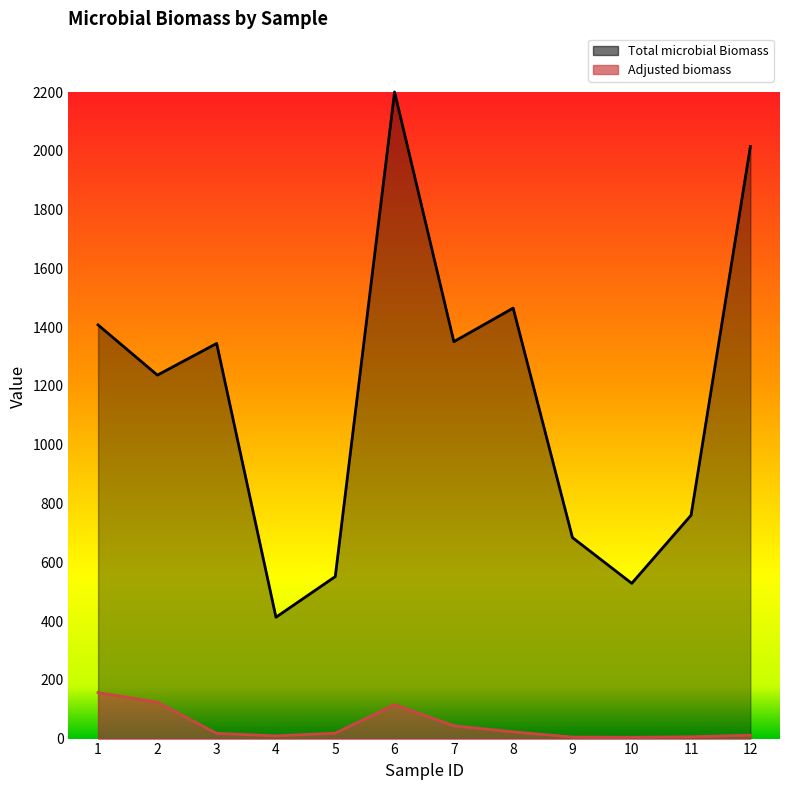

What is the value of the Total microbial Biomass point at the 11th from the left?

760.1